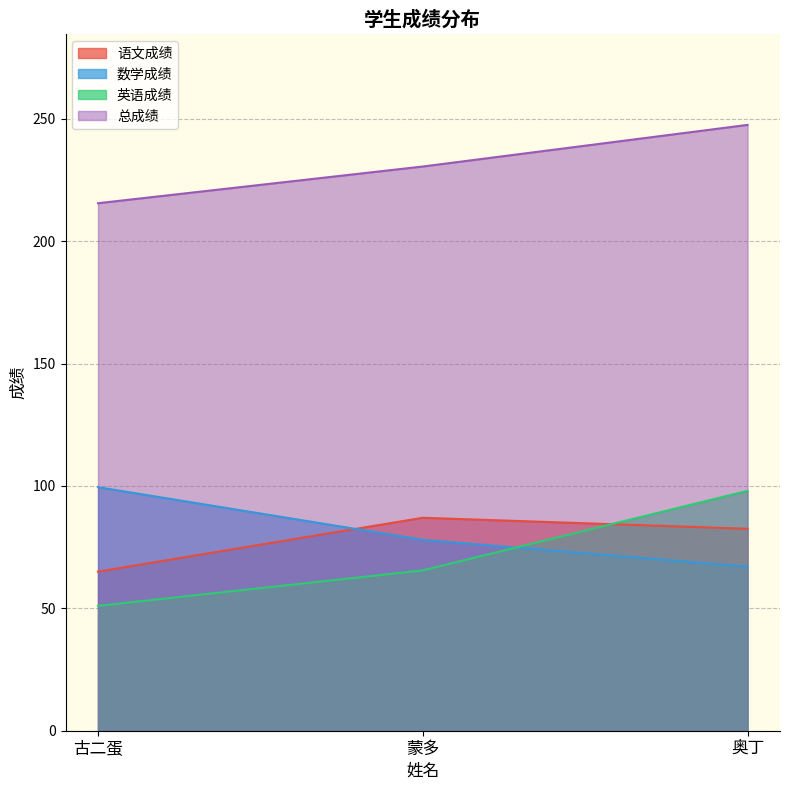

What is the maximum value for 语文成绩?

87.0